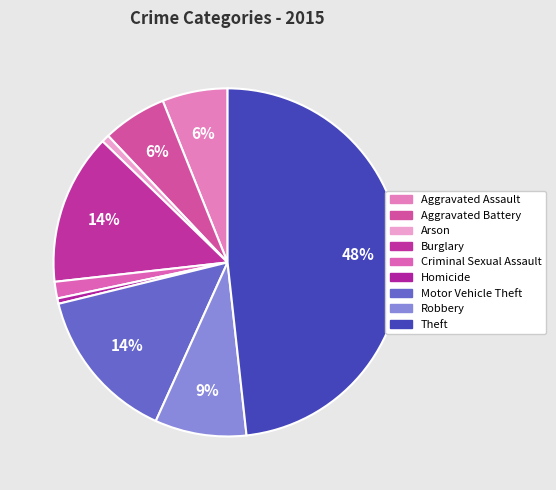

Which slice is the largest?

Theft